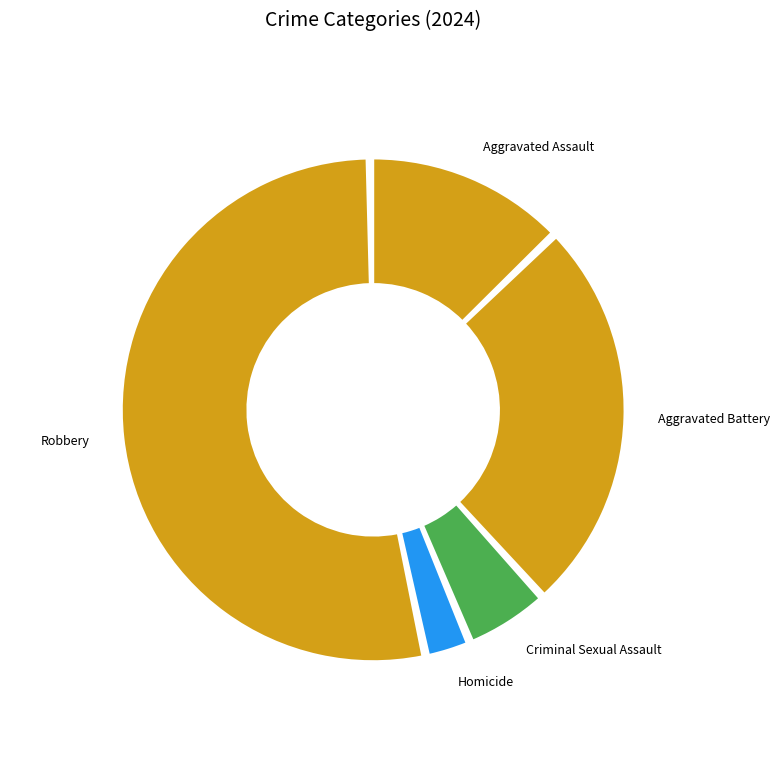

Does any single category account for the majority?

Yes